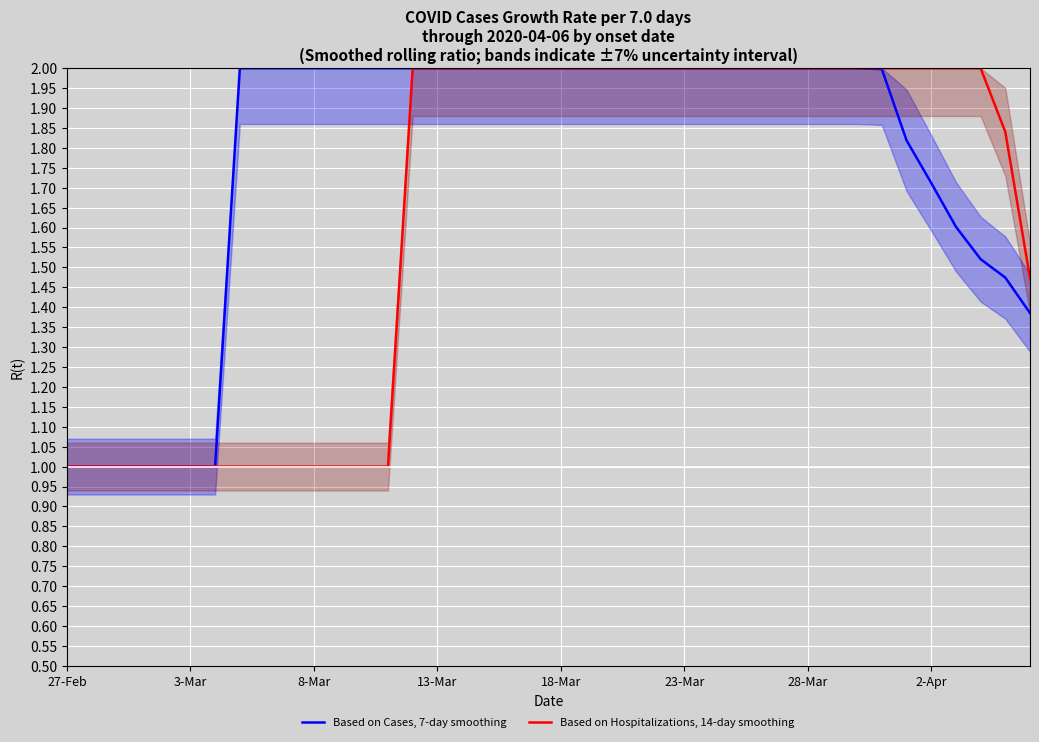

The value of Based on Cases, 7-day smoothing at 18-Mar is 0.4. True or false?

False